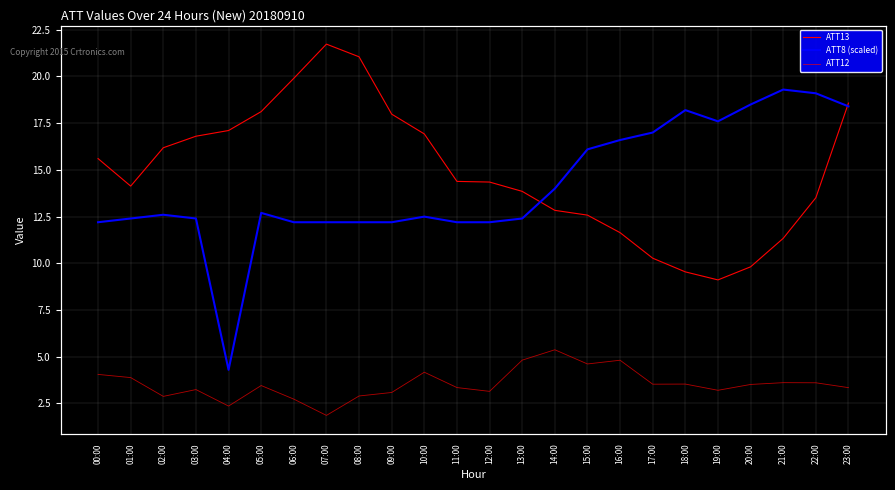

Which series has the widest spread of values?

ATT8 (scaled)